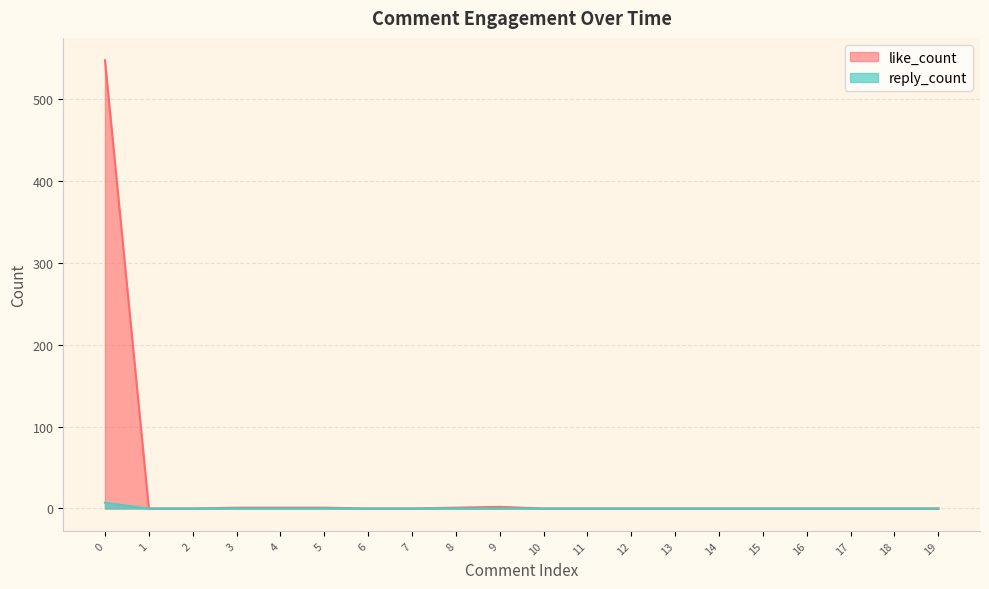

Reading left to right, list all the values displayed in this chart.

like_count: 0=547	1=0	2=0	3=1	4=1	5=1	6=0	7=0	8=1	9=2	10=0	11=0	12=0	13=0	14=0	15=0	16=0	17=0	18=0	19=0
reply_count: 0=7	1=0	2=0	3=0	4=0	5=0	6=0	7=0	8=0	9=0	10=0	11=0	12=0	13=0	14=0	15=0	16=0	17=0	18=0	19=0